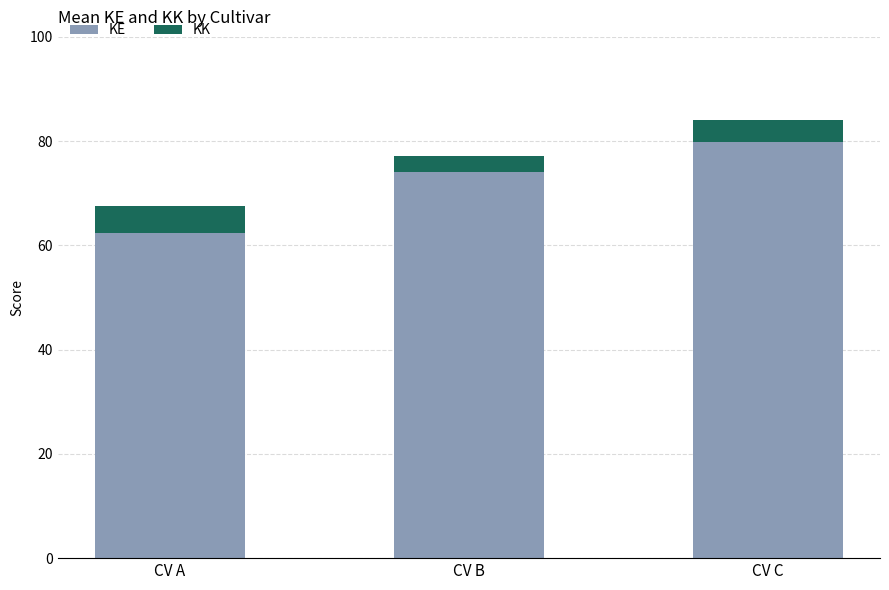

At which label is KE closest to 71?

CV B